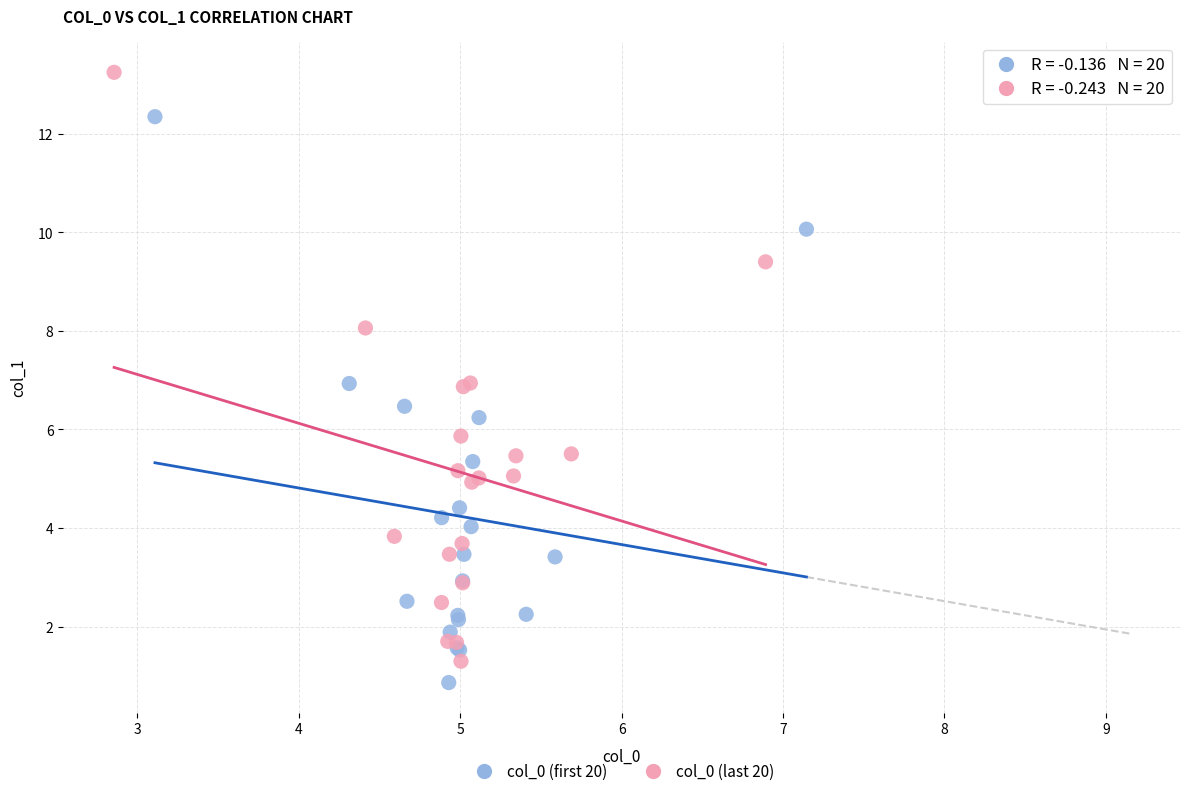

Which series reaches the minimum Y coordinate?

col_0 (first 20)